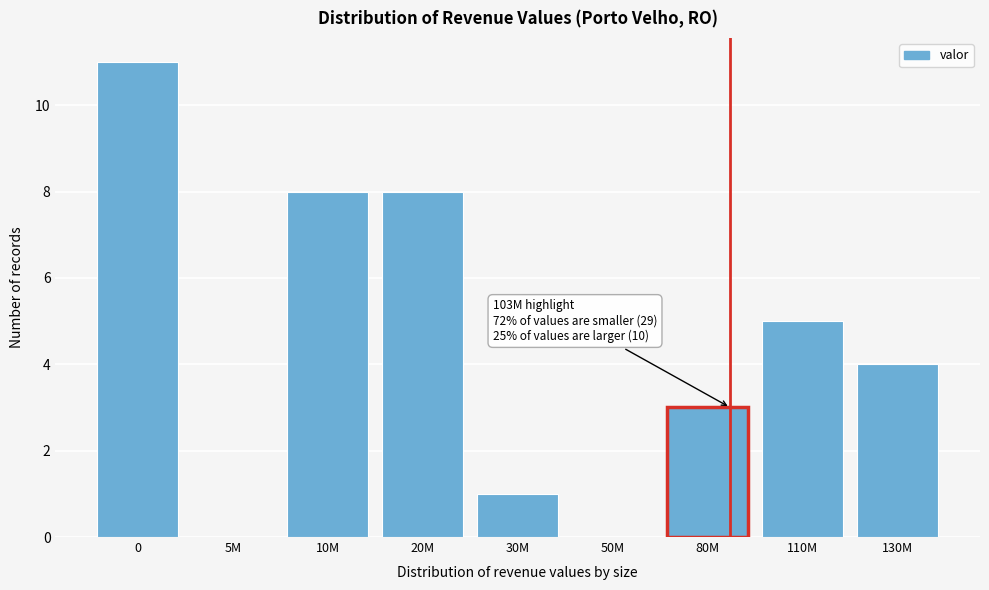

Reading right to left, extract all data points from this chart.

130M=4	110M=5	80M=3	50M=0	30M=1	20M=8	10M=8	5M=0	0=11